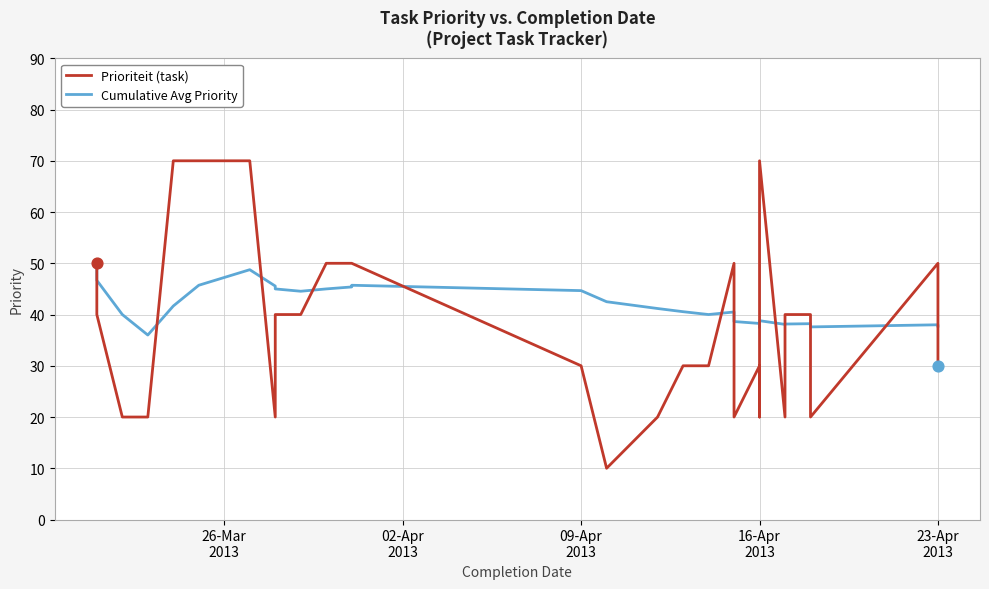

Which series has the largest total across all categories?

Cumulative Avg Priority